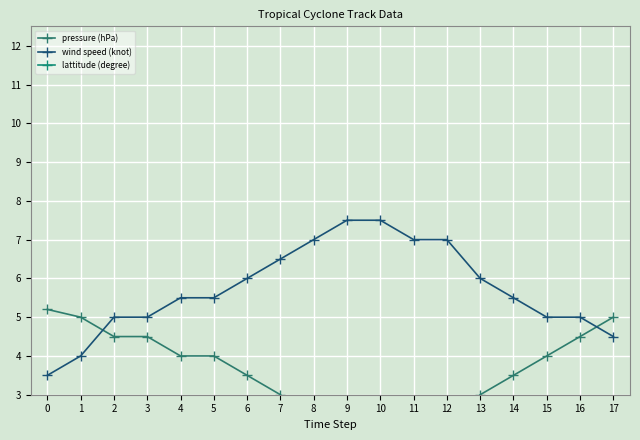

How many intersections are there between wind speed (knot) and pressure (hPa)?

2